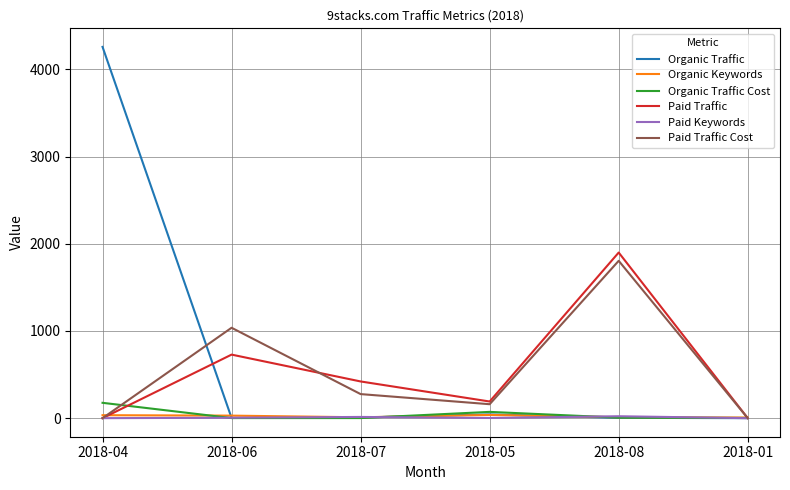

What are all the series names shown in the legend?

Organic Traffic, Organic Keywords, Organic Traffic Cost, Paid Traffic, Paid Keywords, Paid Traffic Cost